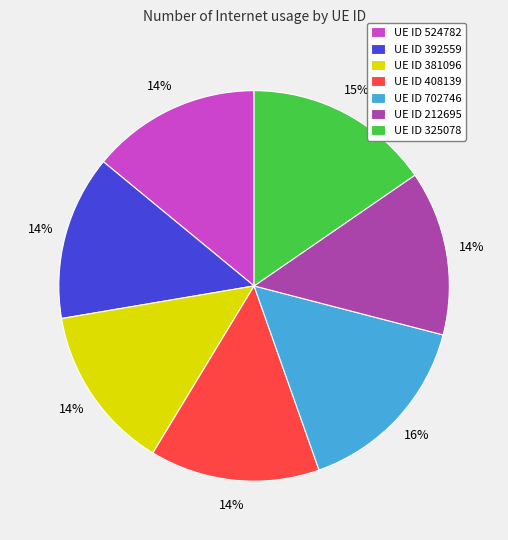

The UE ID 325078 slice represents 26% of the pie. True or false?

False